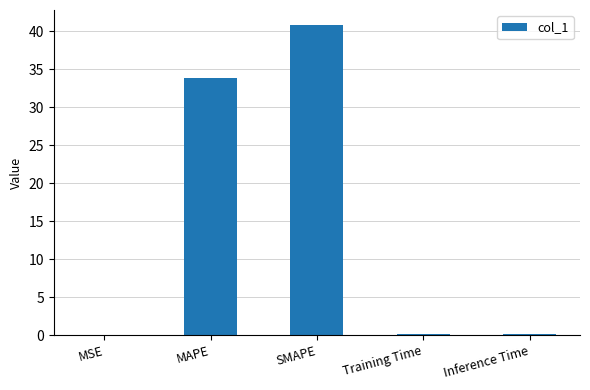

Are the bars horizontal?

No